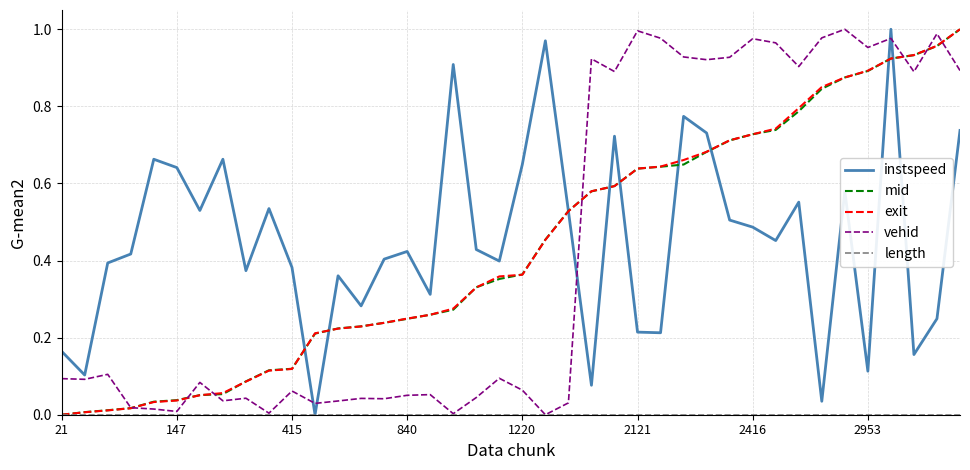

What is the sum of all mid values?

17.4